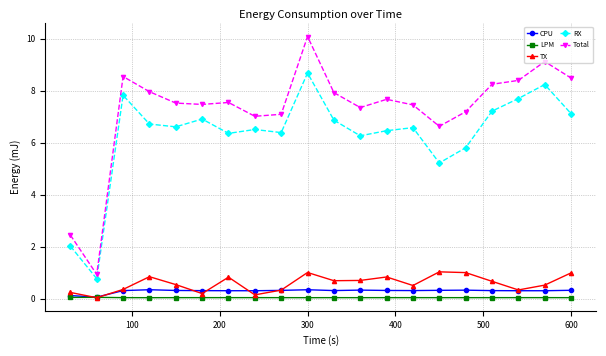

True or false: TX and RX intersect in this chart.

False